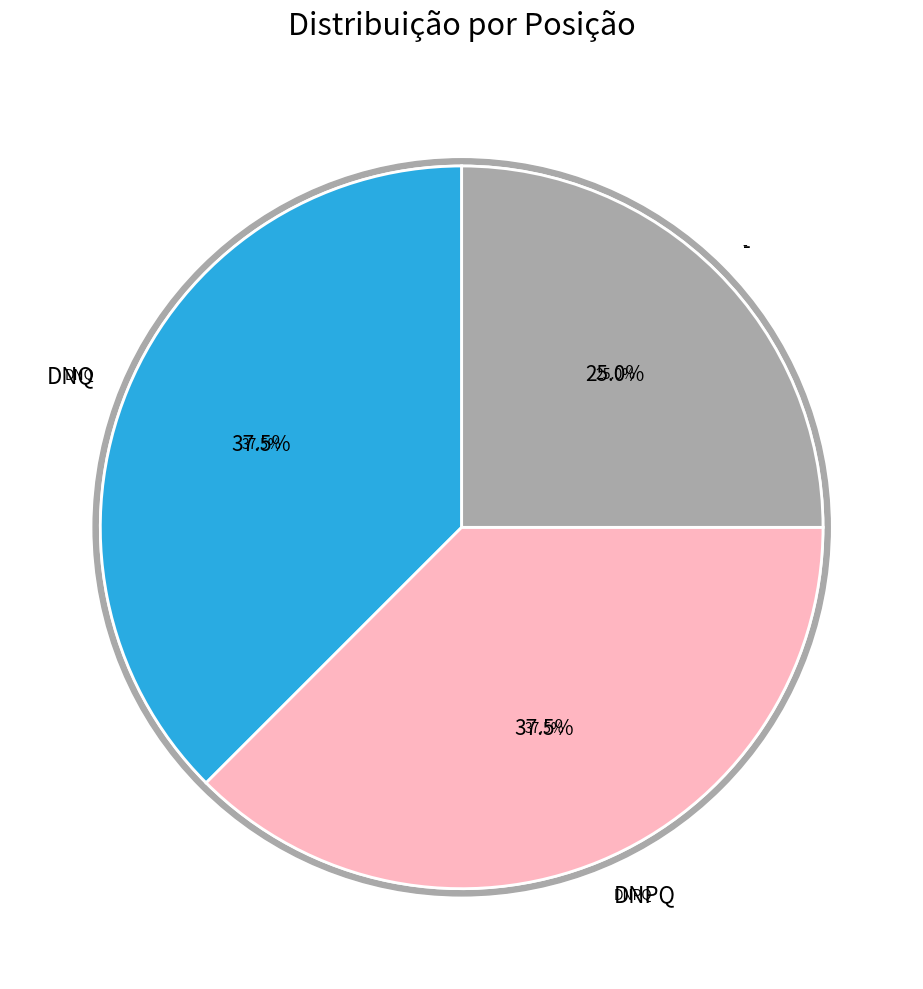

To the nearest percent, what is the average slice percentage?

33%